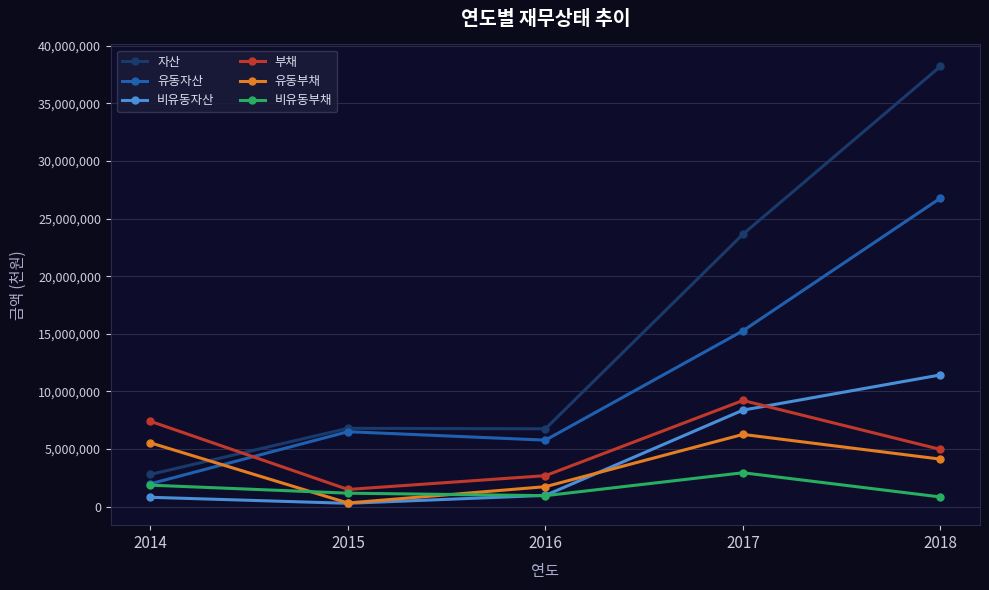

At which category is the sum across all series the highest?

2018